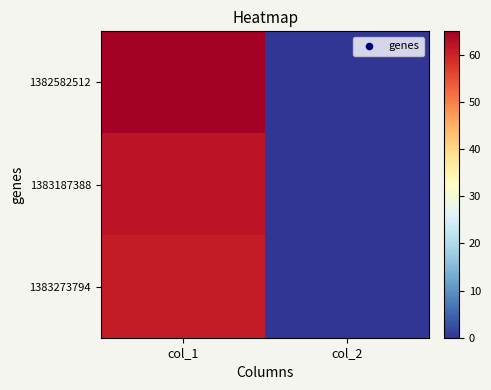

At how many categories does at least one series exceed 44?

1